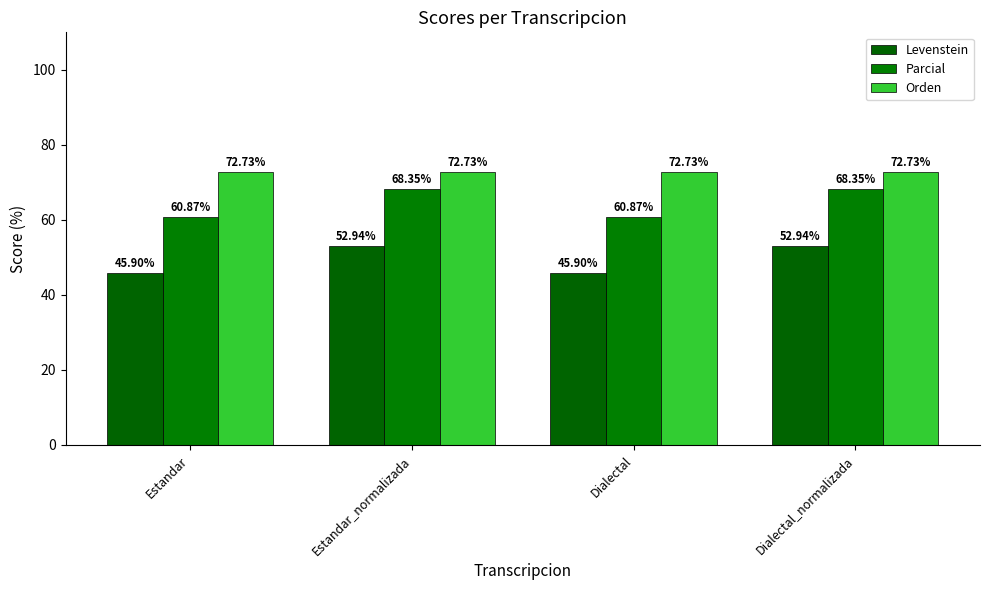

What is the label of the 3rd bar from the right?

Estandar_normalizada